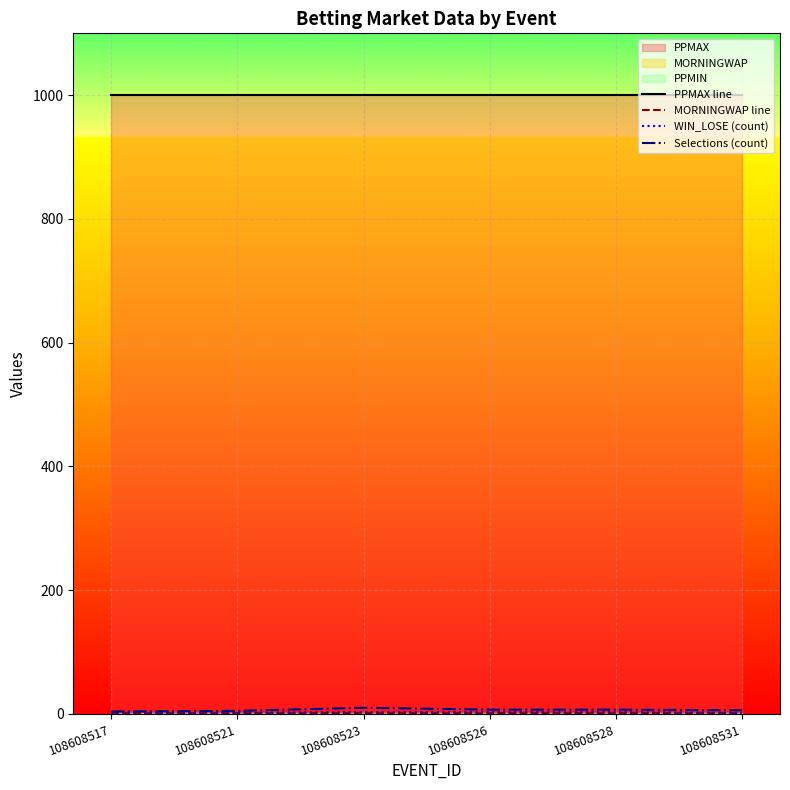

Which series has the largest total across all categories?

PPMAX line